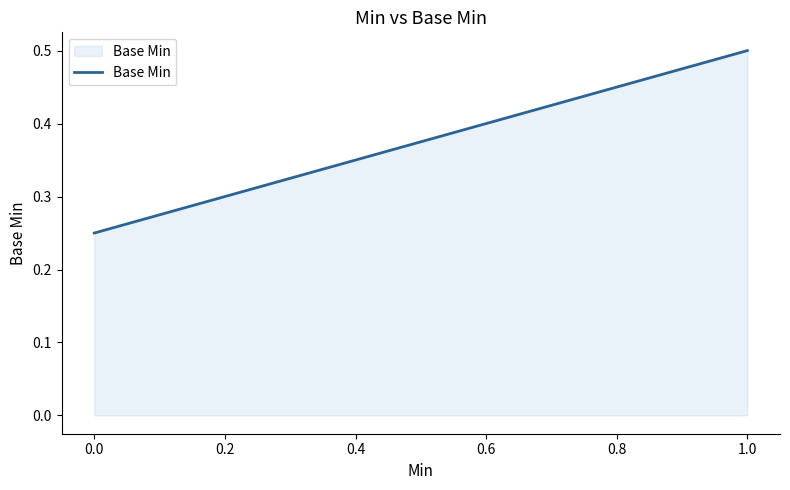

What position from the right is 1.0?

1